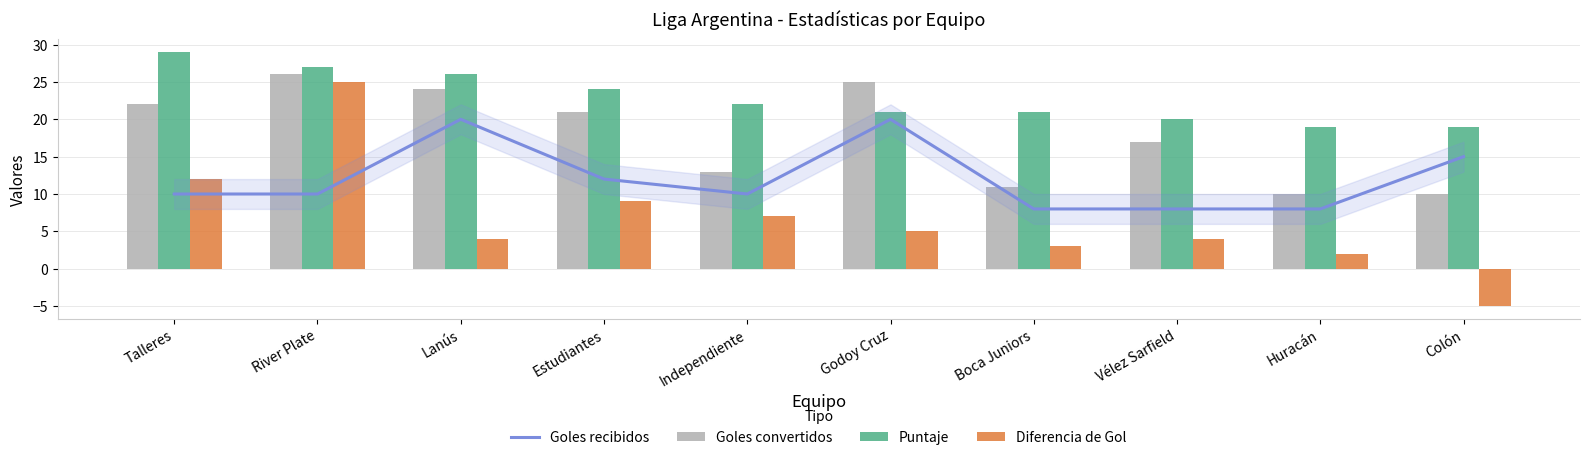

Rank the categories by Diferencia de Gol value from lowest to highest.

Colón, Huracán, Boca Juniors, Lanús, Vélez Sarfield, Godoy Cruz, Independiente, Estudiantes, Talleres, River Plate